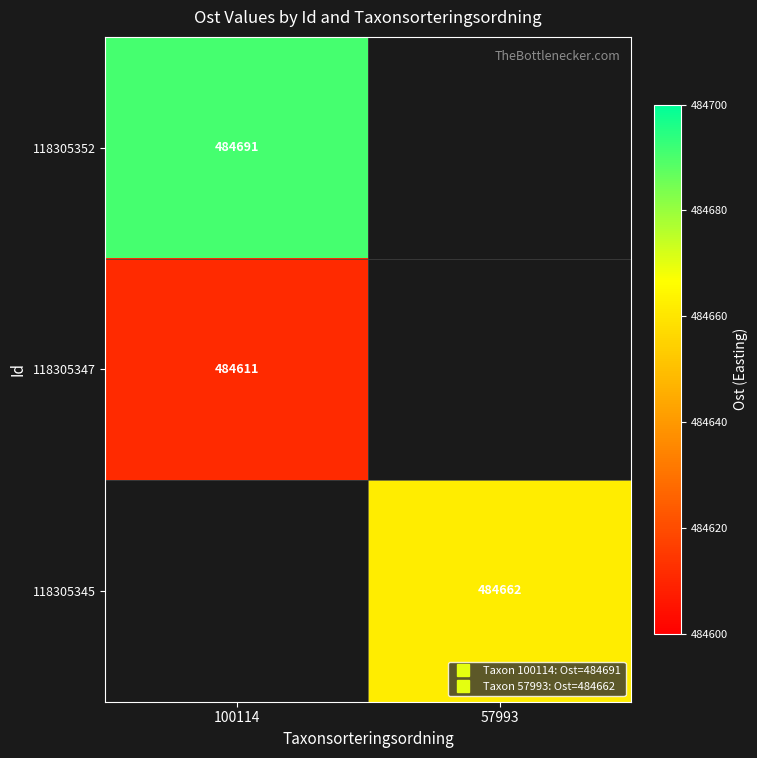

Rank the categories by 118305347 value from highest to lowest.

100114, 57993